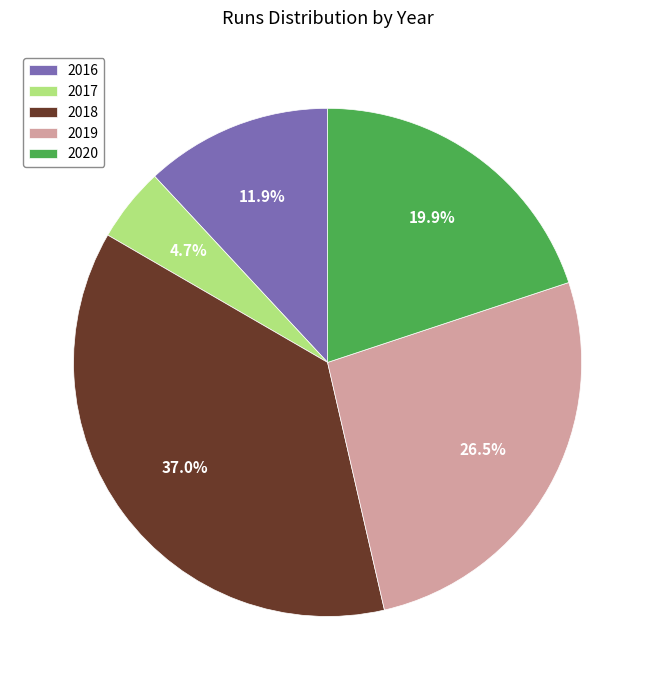

To the nearest percent, what is the difference between the largest and smallest slice percentages?

32%